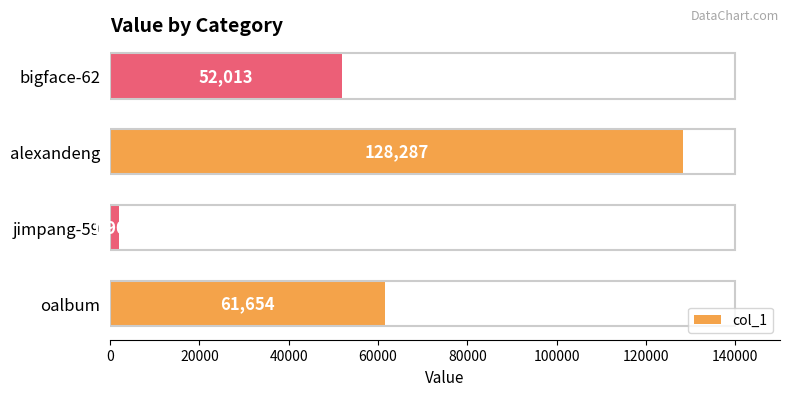

How many values are below 61654?

2